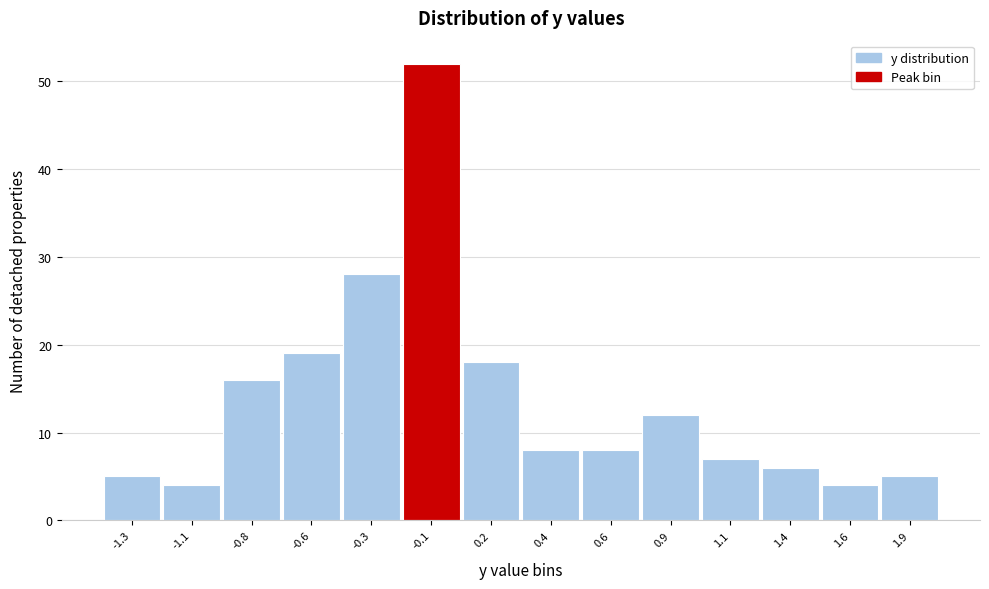

Reading left to right, extract all data points from this chart.

5	4	16	19	28	52	18	8	8	12	7	6	4	5